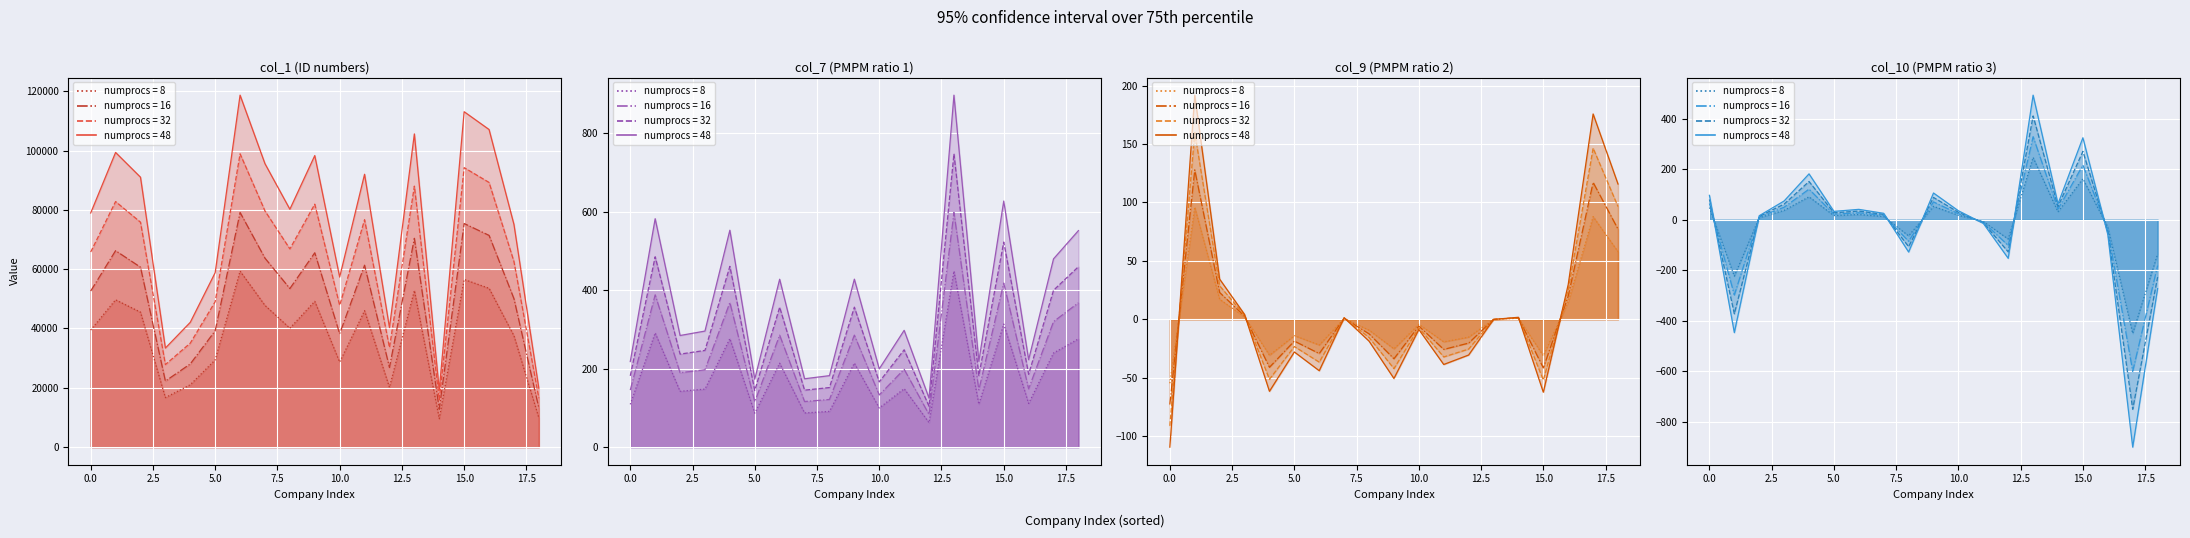

Which series has the largest total across all categories?

col_1 (65779s)